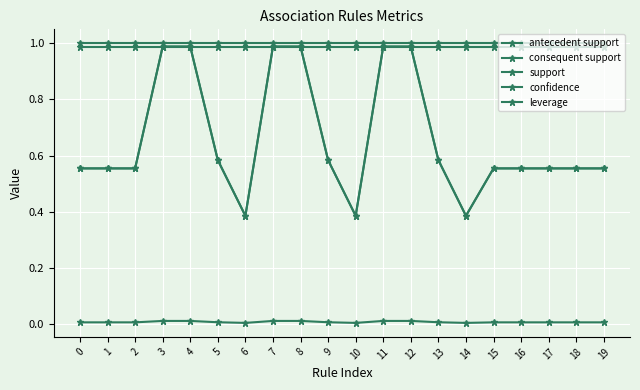

Is this an area chart (filled region under the line)?

No